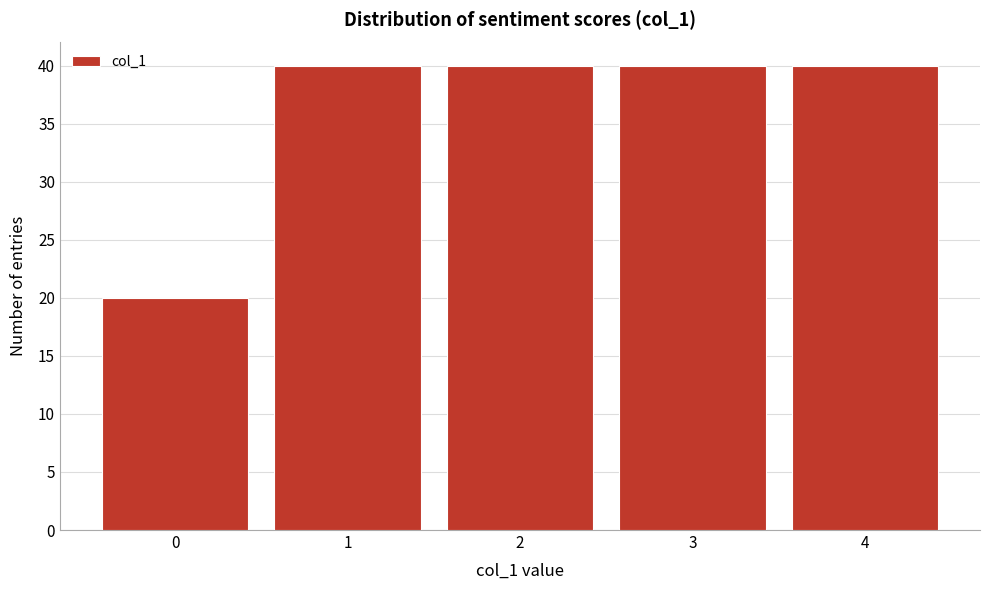

Reading left to right, list all the values displayed in this chart.

20	40	40	40	40